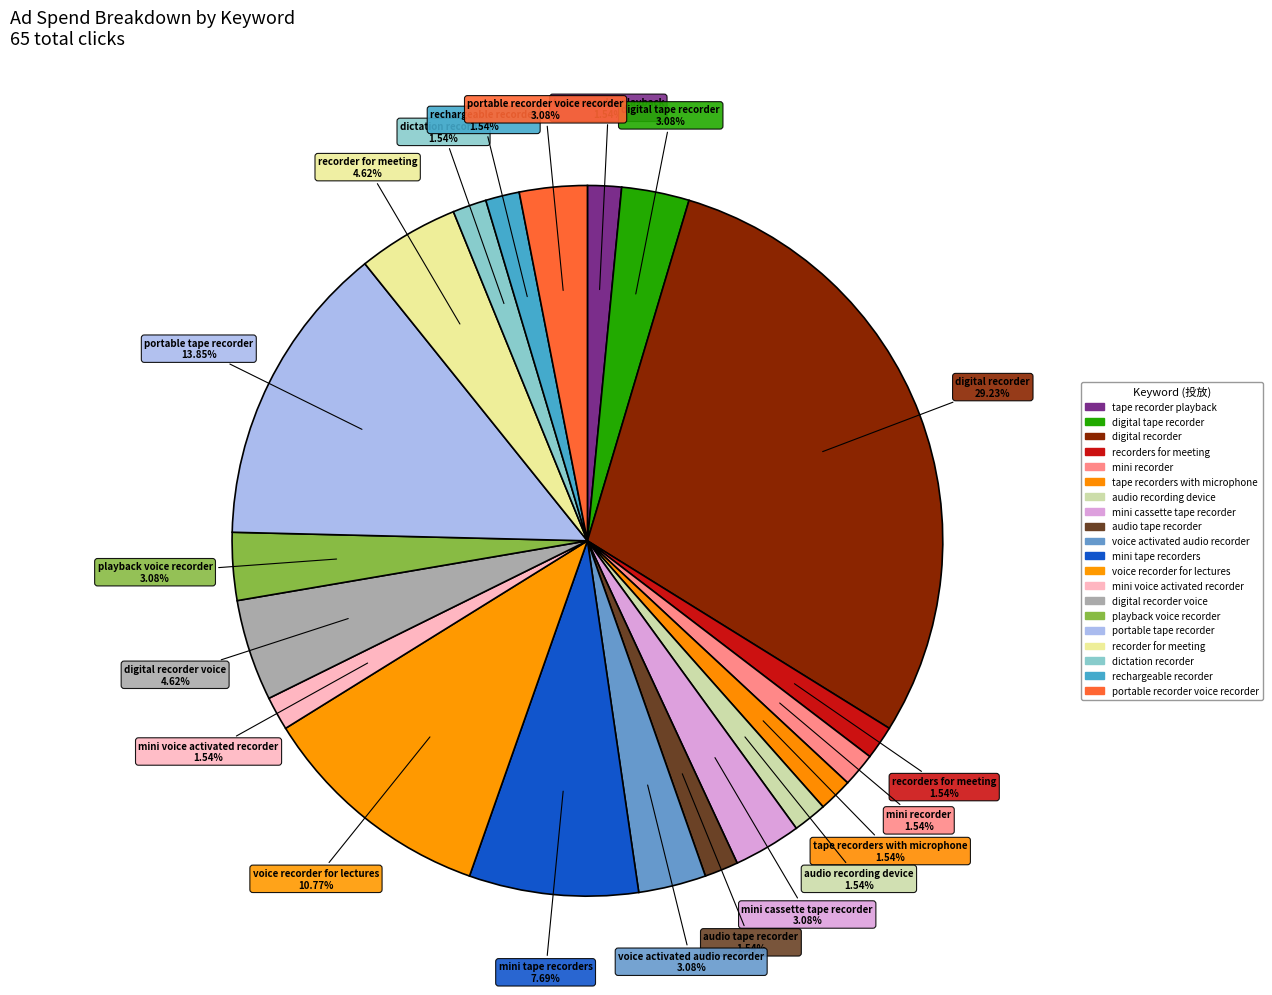

To the nearest percent, what is the combined percentage of dictation recorder and voice activated audio recorder?

5%